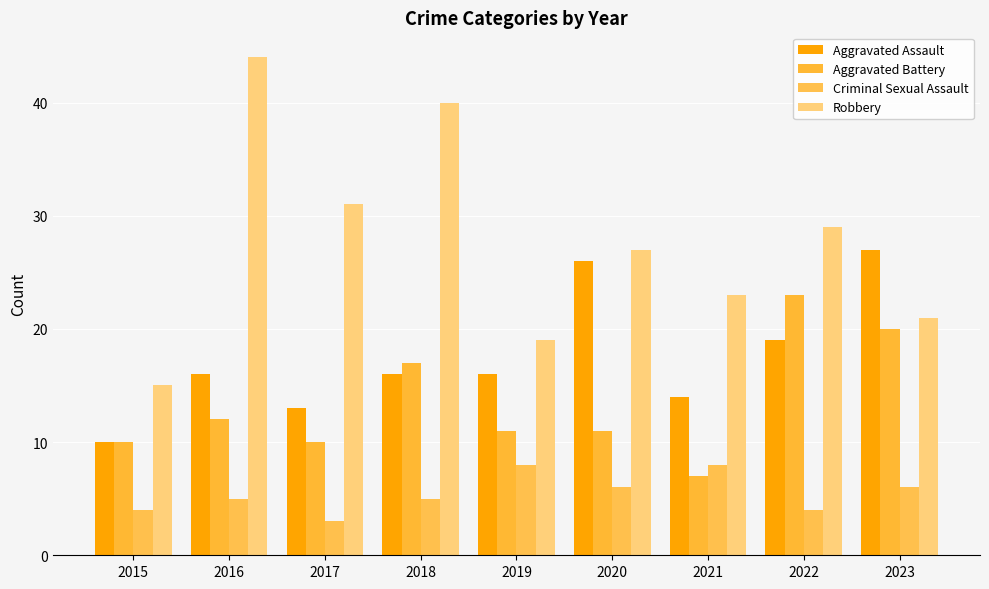

Which series has the widest spread of values?

Robbery